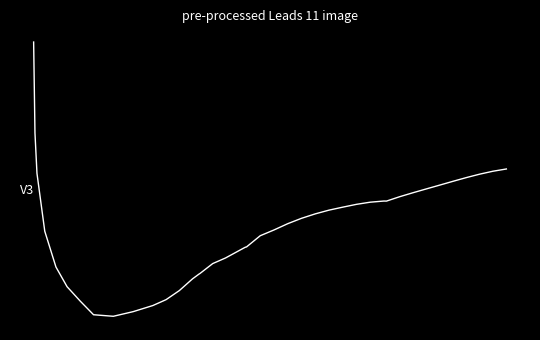

Does the chart display data point markers on the line(s)?

No